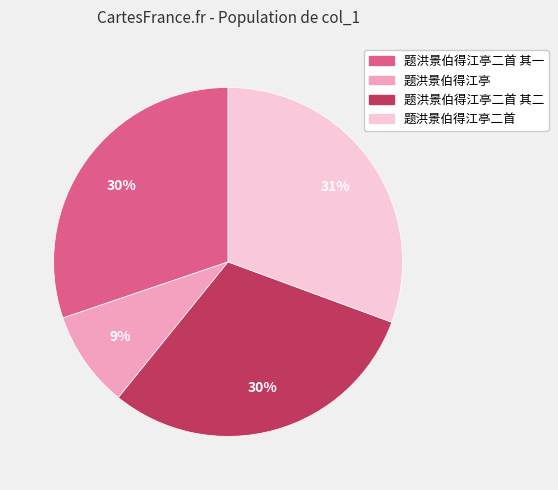

To the nearest percent, what percentage of the pie is 题洪景伯得江亭?

9%